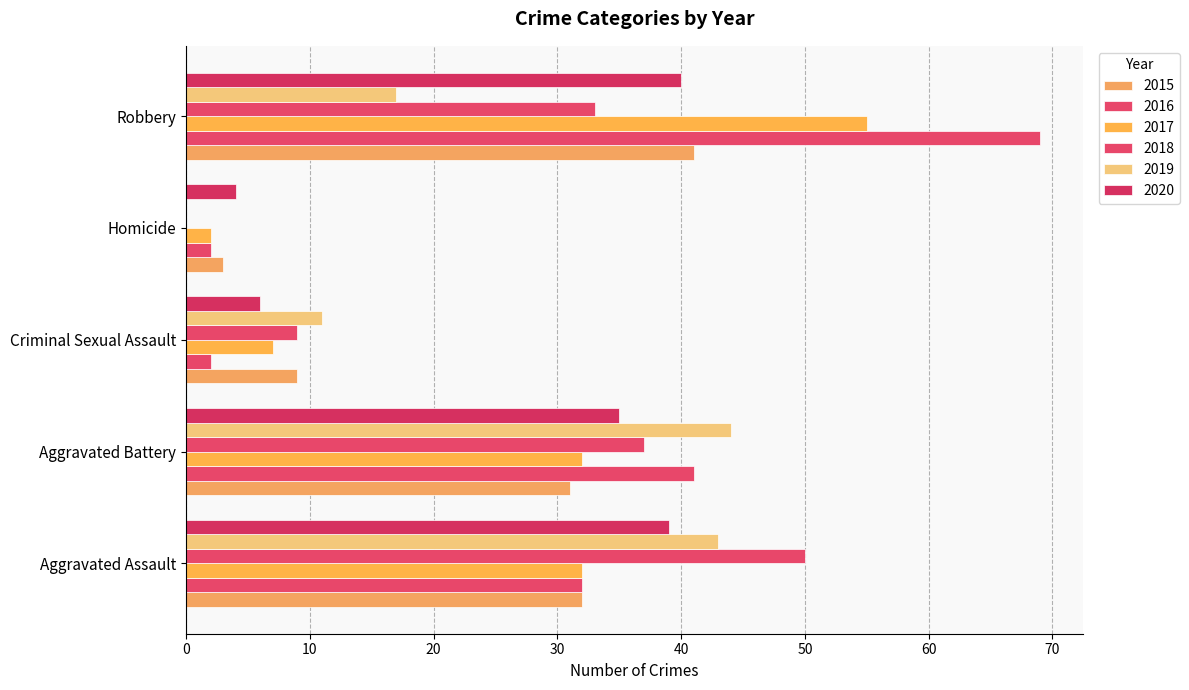

At Robbery, list the series in order from largest to smallest.

2016, 2017, 2015, 2020, 2018, 2019